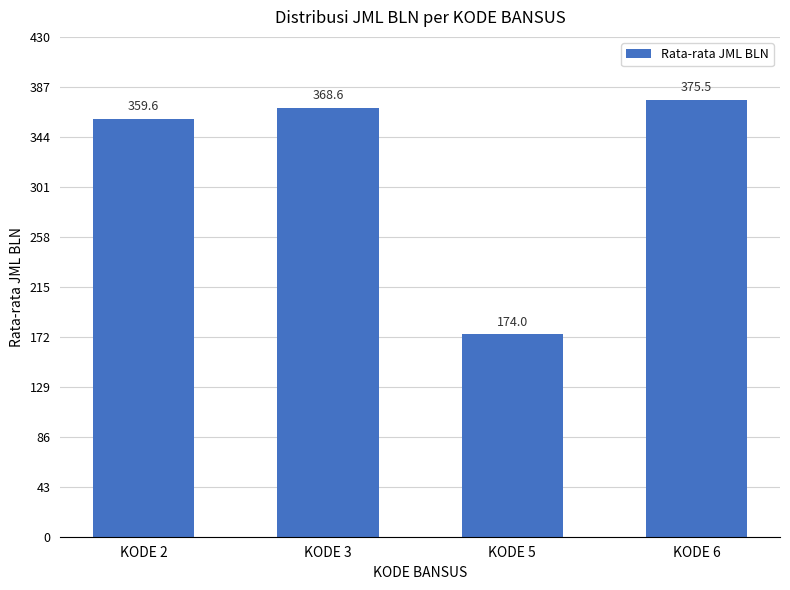

What is the difference between the values at KODE 6 and KODE 5?

201.5